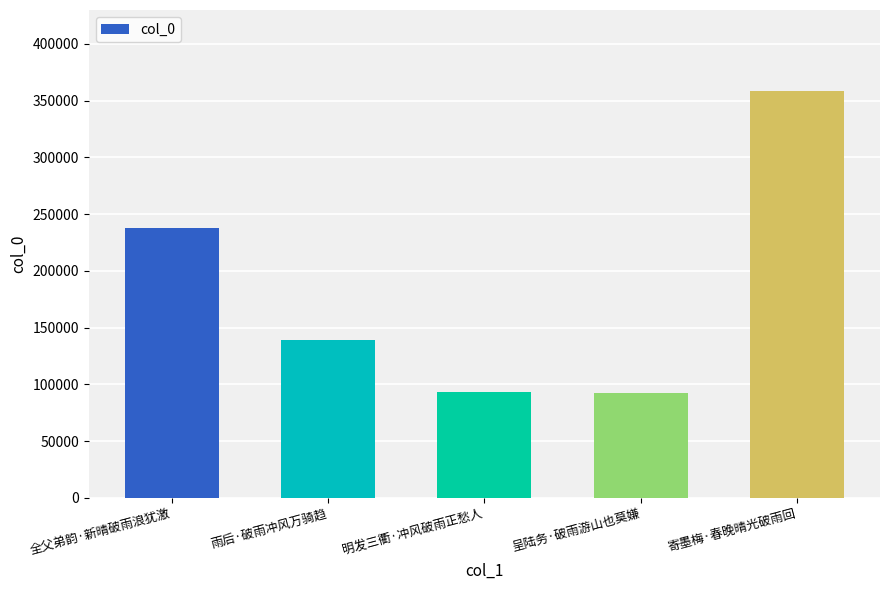

What is the average value?

184134